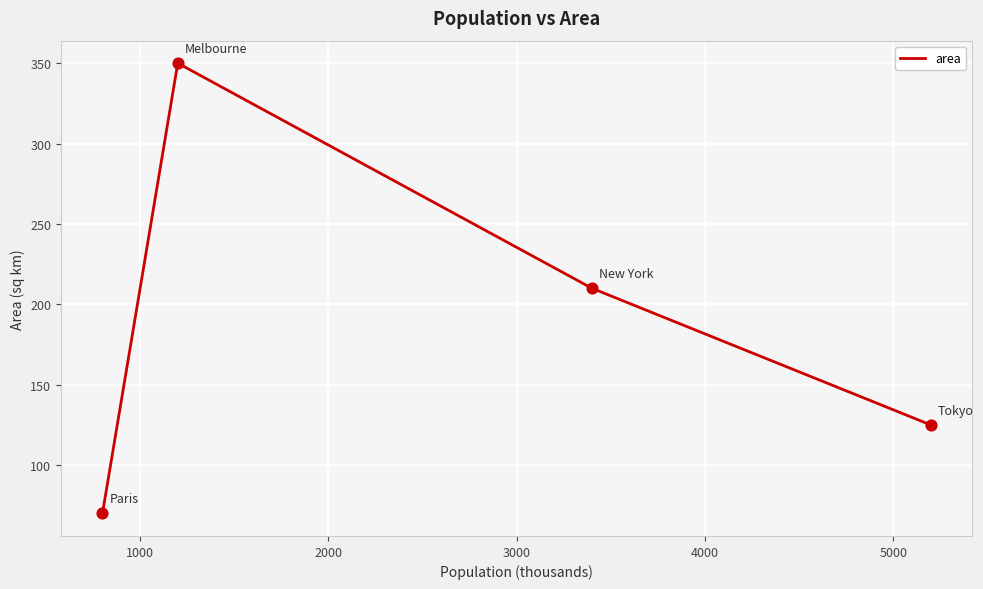

What is the sum of all values?

755